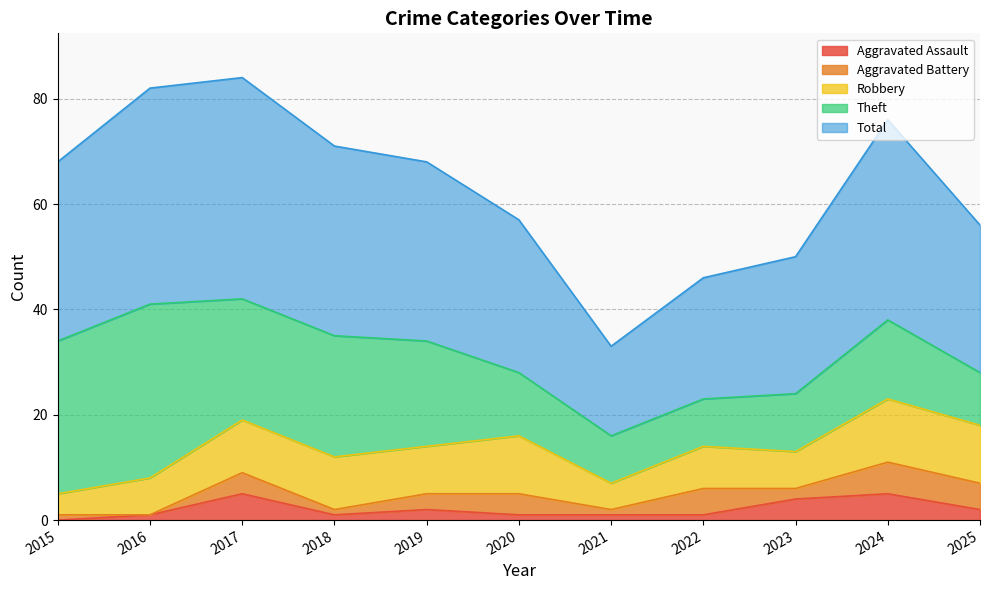

How many distinct data groups are displayed?

5